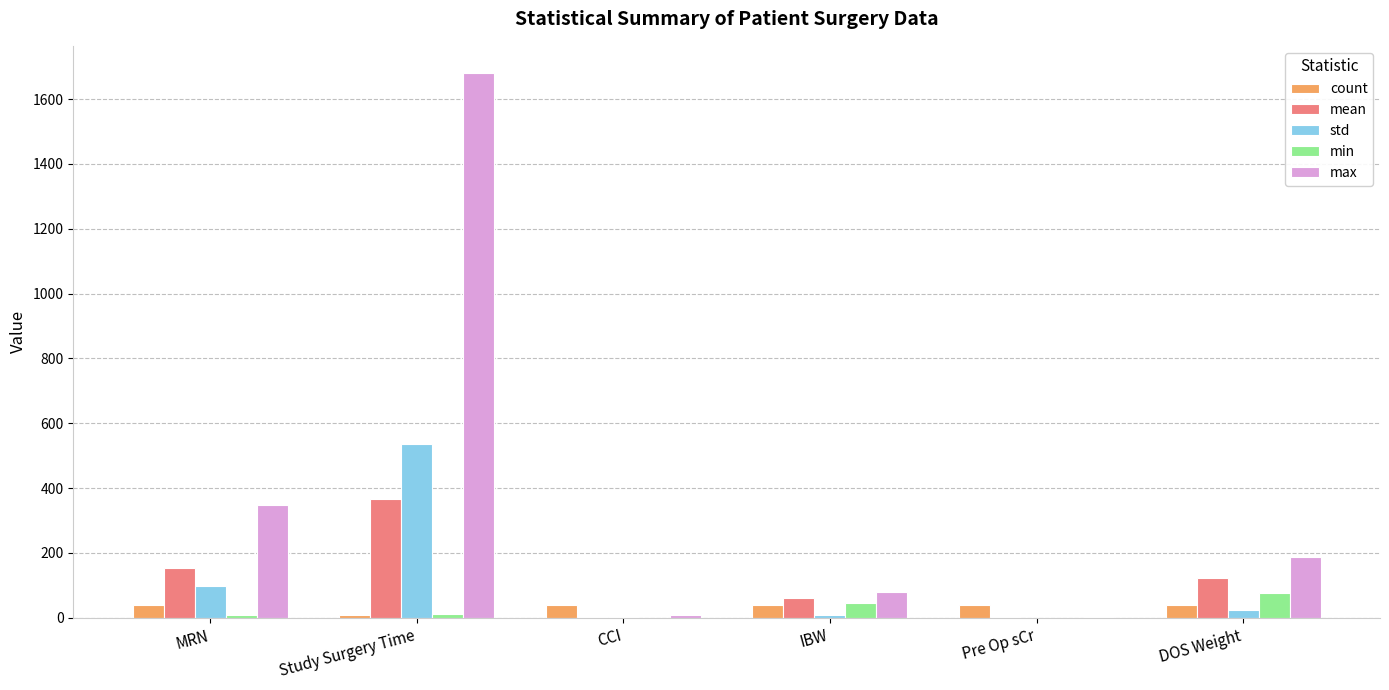

At which category is the sum across all series the highest?

Study Surgery Time